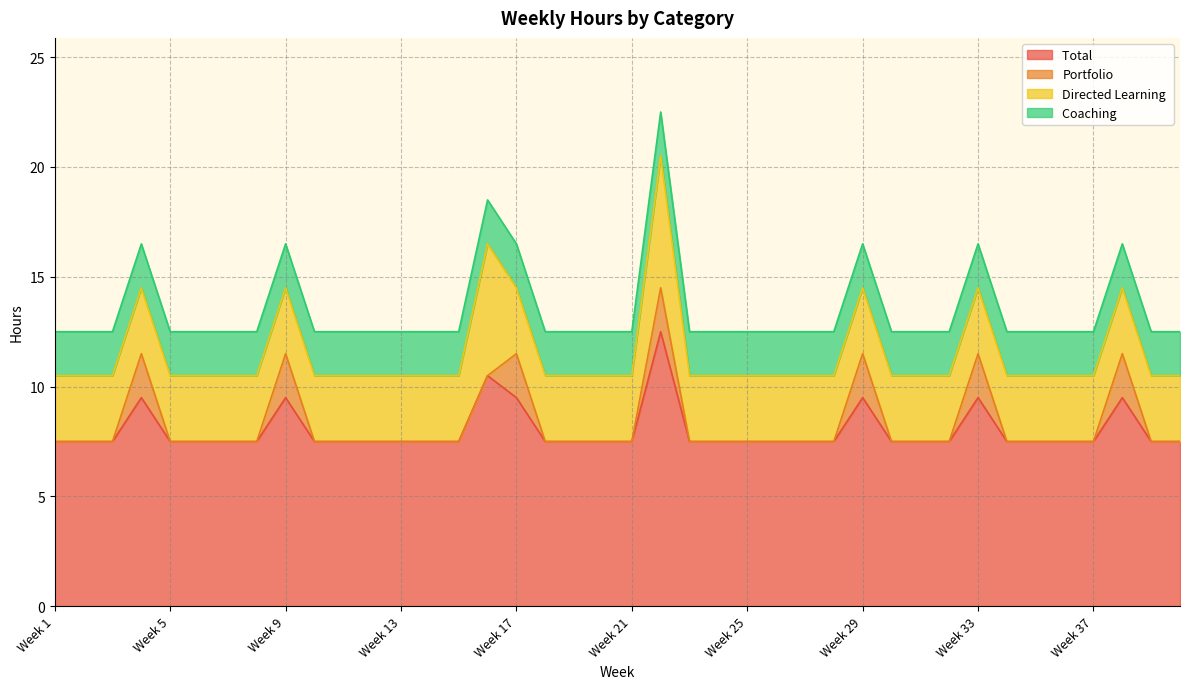

What is the value of the Coaching  point at the 30th from the left?

2.0